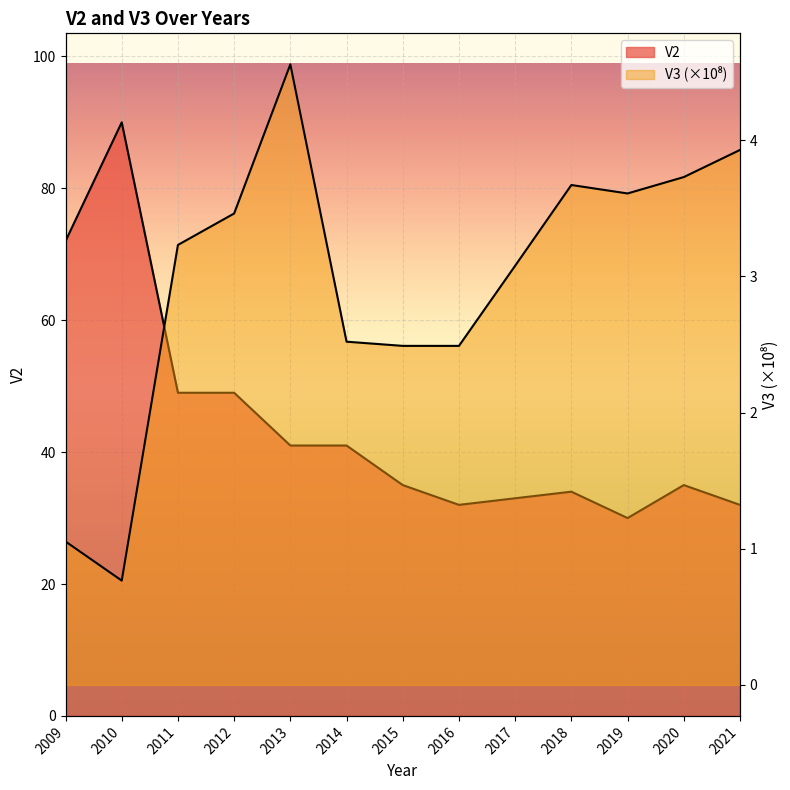

Reading left to right, extract all data points from this chart.

V2: 2009=72.0	2010=90.0	2011=49.0	2012=49.0	2013=41.0	2014=41.0	2015=35.0	2016=32.0	2017=33.0	2018=34.0	2019=30.0	2020=35.0	2021=32.0
V3: 2009=1.1	2010=0.8	2011=3.2	2012=3.5	2013=4.6	2014=2.5	2015=2.5	2016=2.5	2017=3.1	2018=3.7	2019=3.6	2020=3.7	2021=3.9